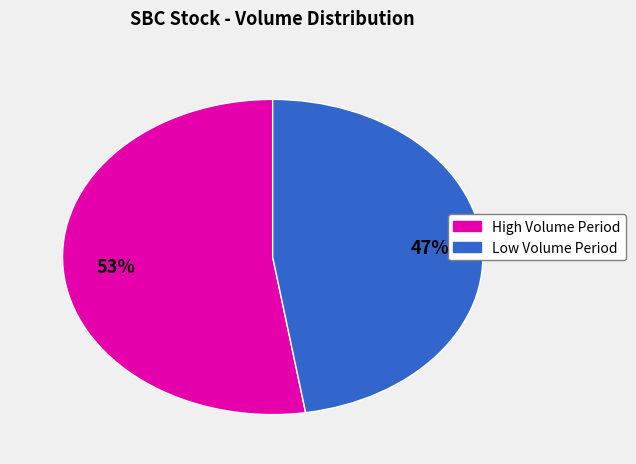

To the nearest percent, what is the average slice percentage?

50%